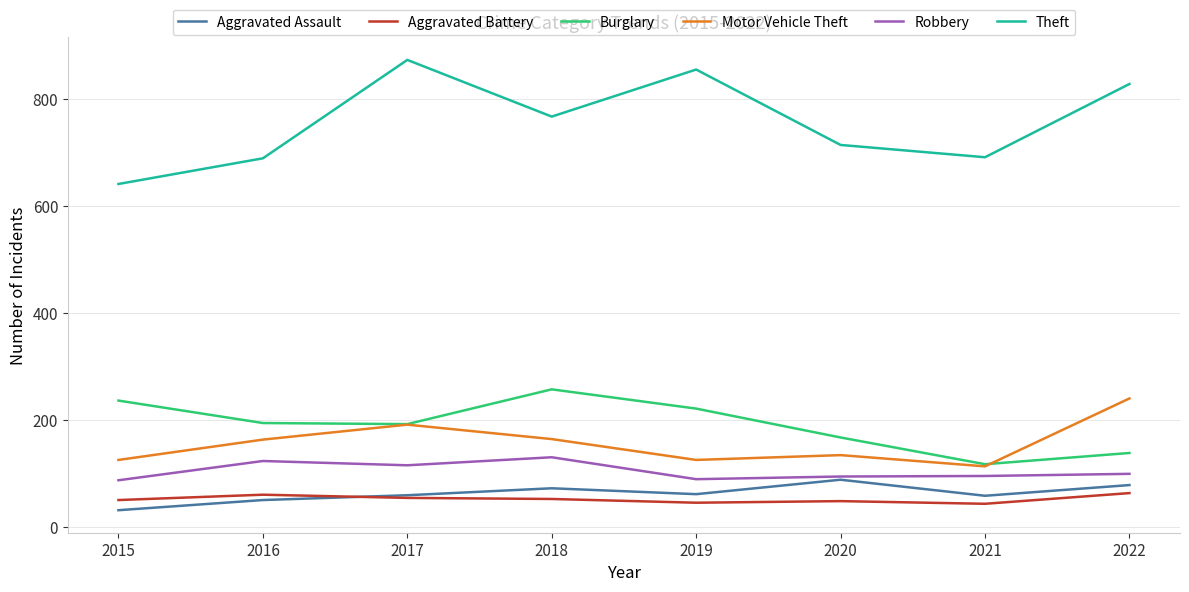

Which series has the largest total across all categories?

Theft